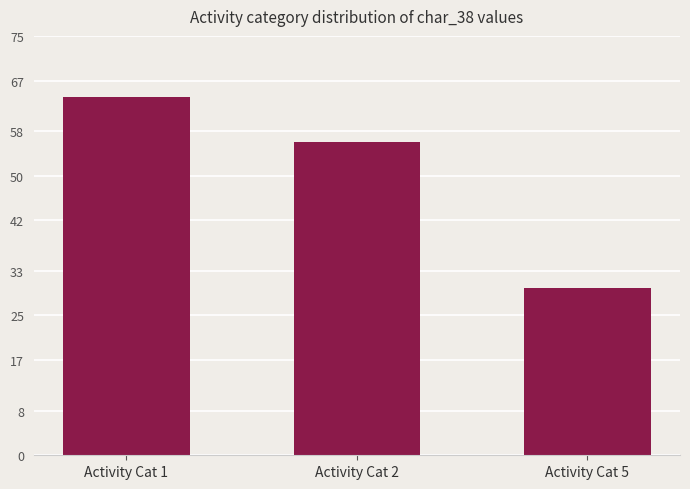

Are the bars horizontal?

No